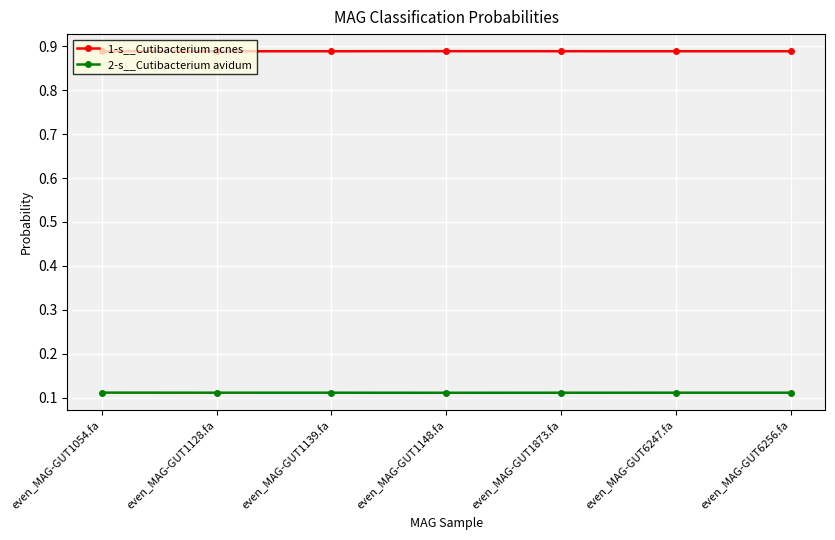

The value of 1-s__Cutibacterium acnes at even_MAG-GUT1128.fa is 0.2. True or false?

False